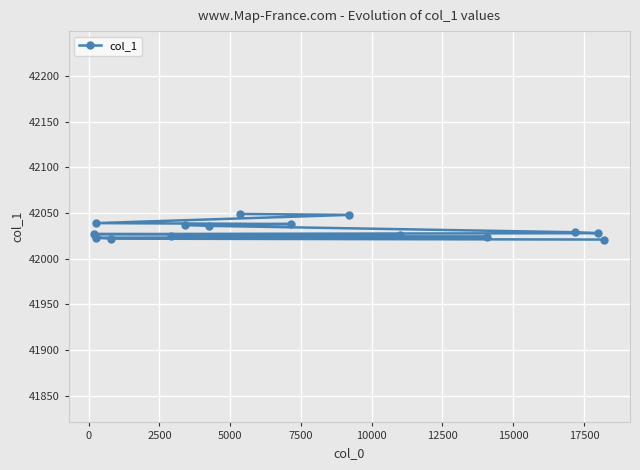

Reading left to right, extract all data points from this chart.

42021	42022	42023	42024	42025	42026	42027	42028	42029	42036	42037	42038	42039	42048	42049